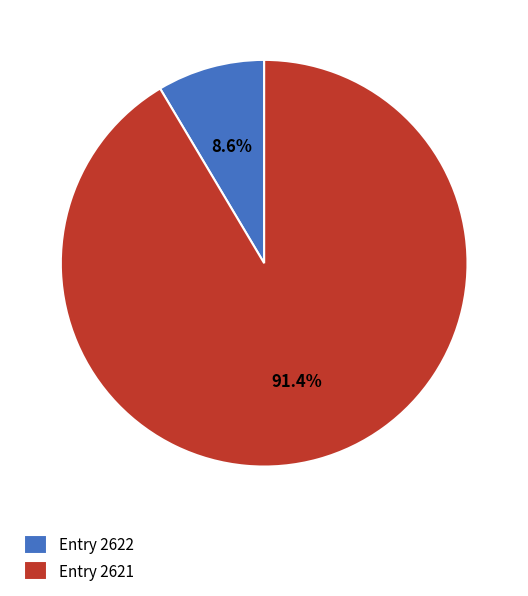

To the nearest percent, what is the difference between the largest and smallest slice percentages?

83%